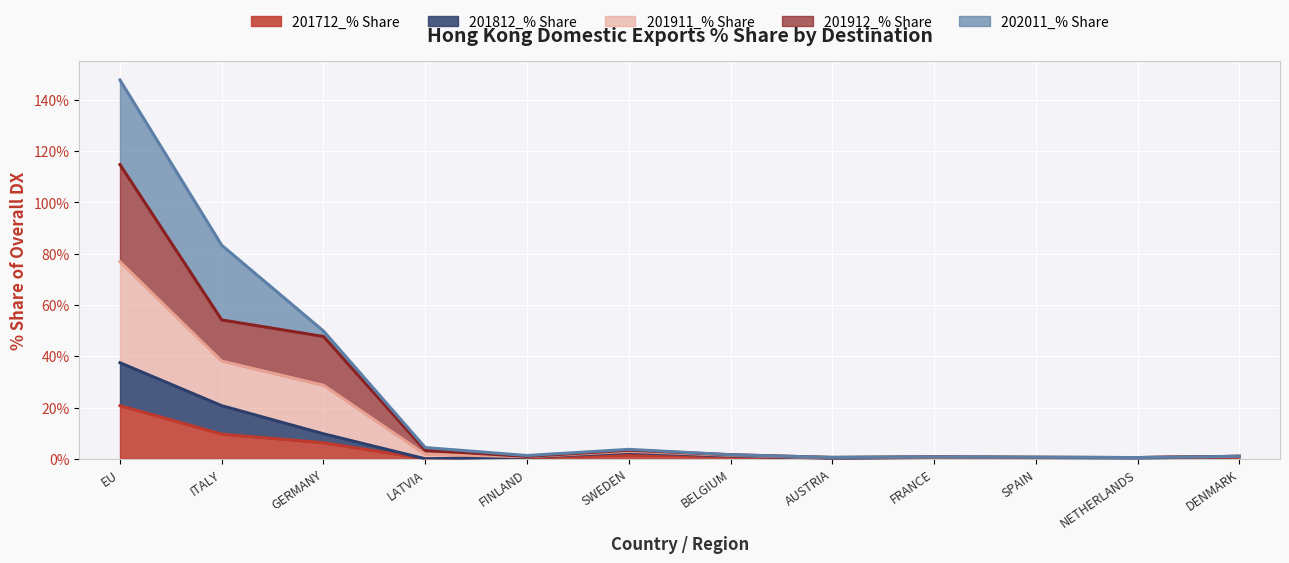

At which category is the sum across all series the highest?

EU